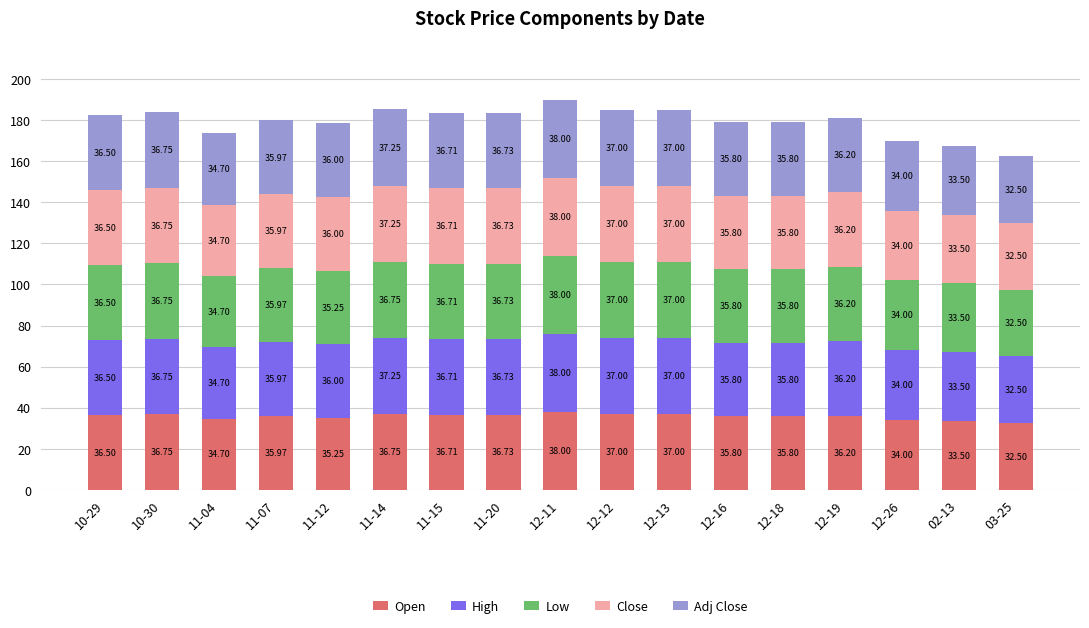

Are the bars grouped side by side (vs. stacked)?

No